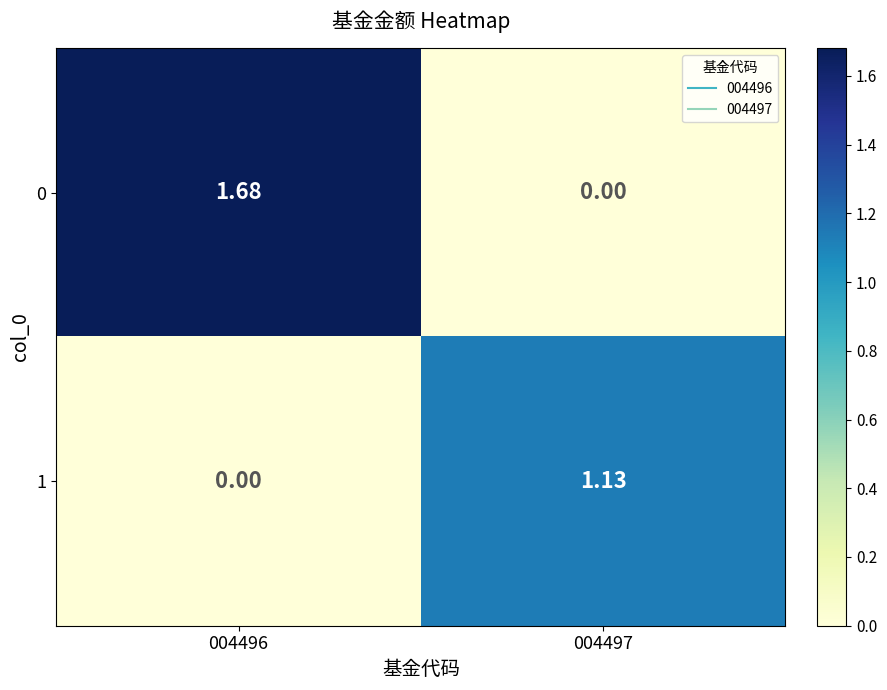

At which category is the sum across all series the highest?

004496